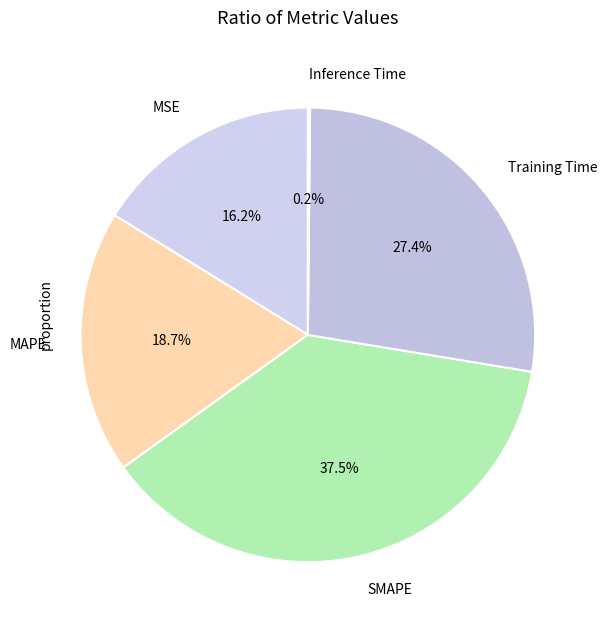

The MAPE slice represents 19% of the pie. True or false?

True